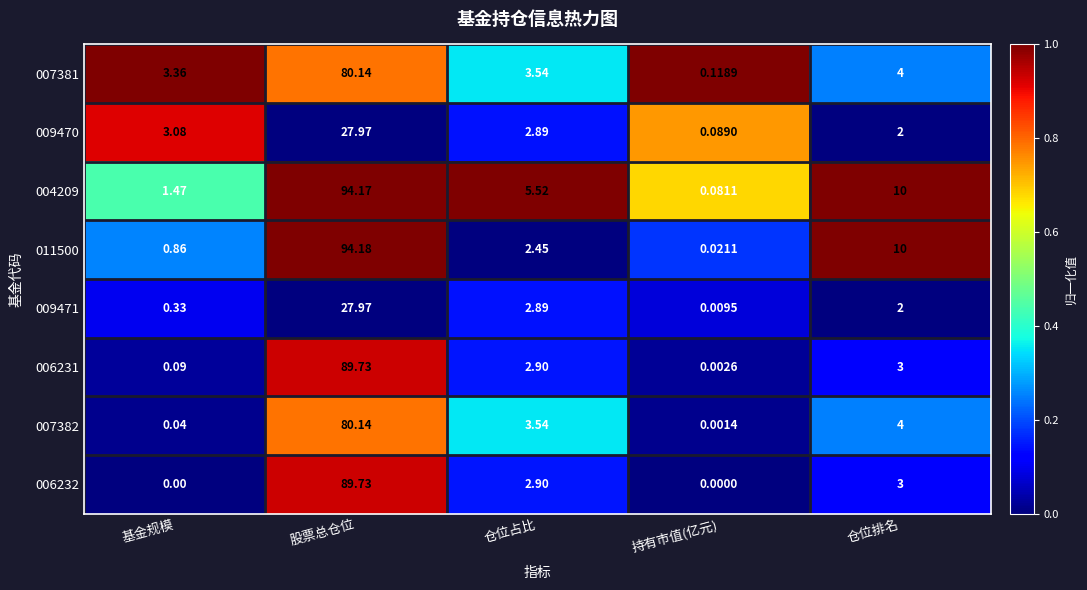

At which category does the chart reach its peak across all series?

股票总仓位